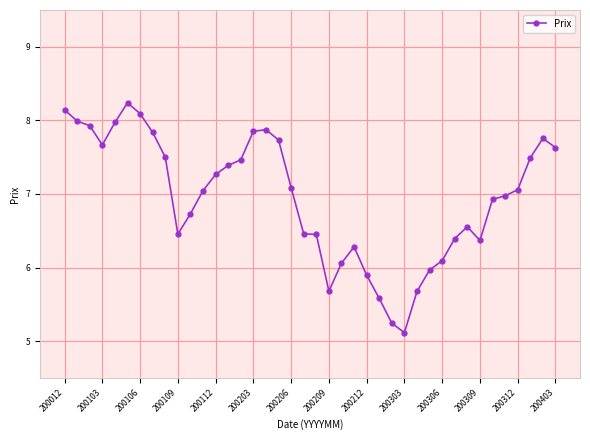

What is the maximum value shown in the chart?

8.2